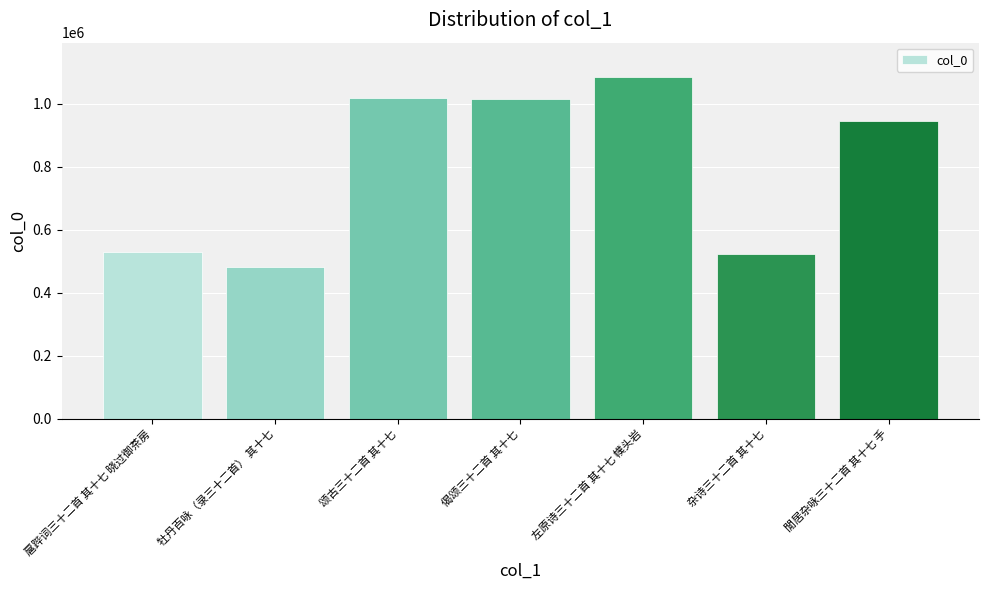

The value at 左原诗三十二首 其十七 幞头岩 is 1085226. True or false?

True